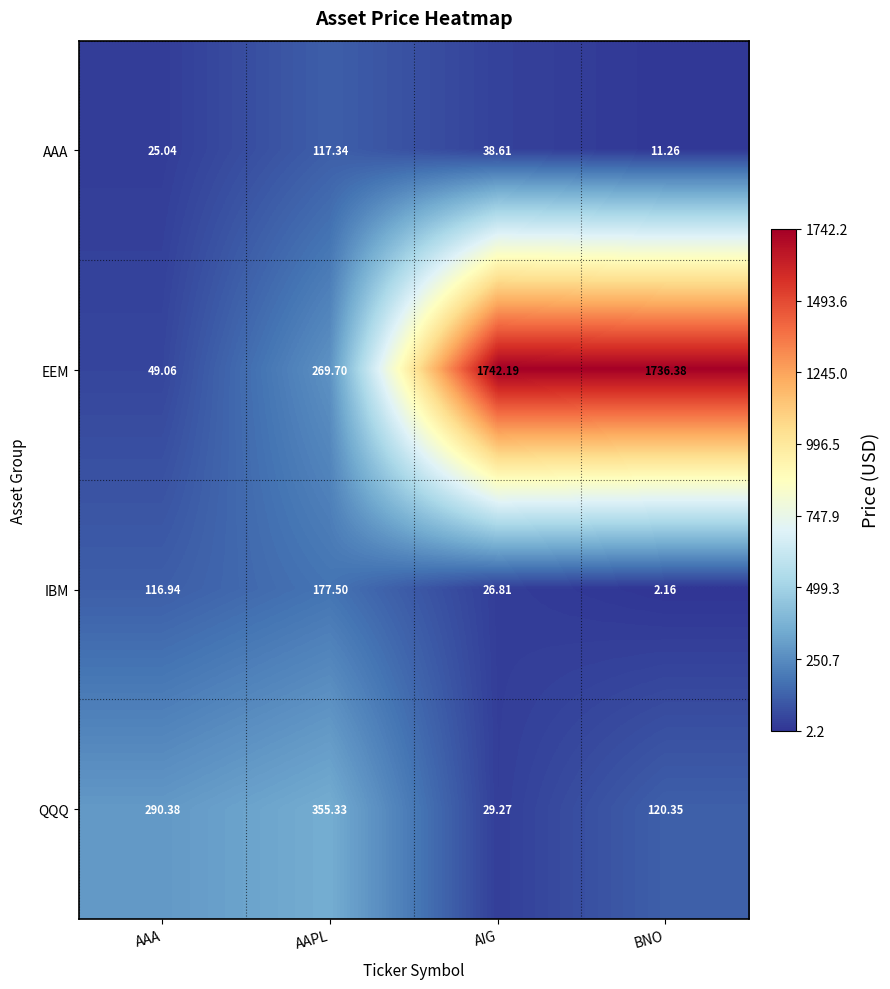

At which label does QQQ first exceed 290?

AAA